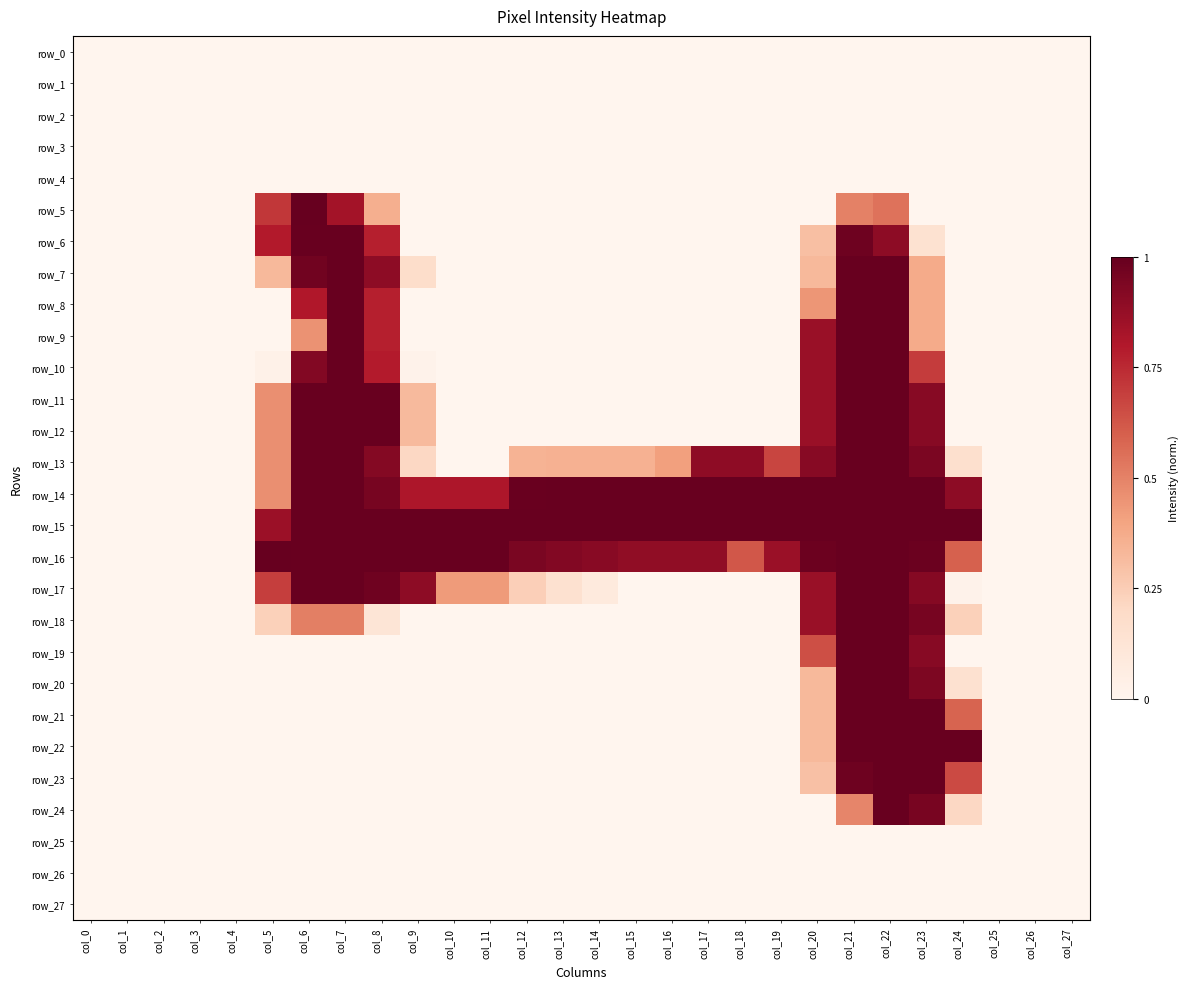

Which category has the lowest value in the row_25 series?

col_0